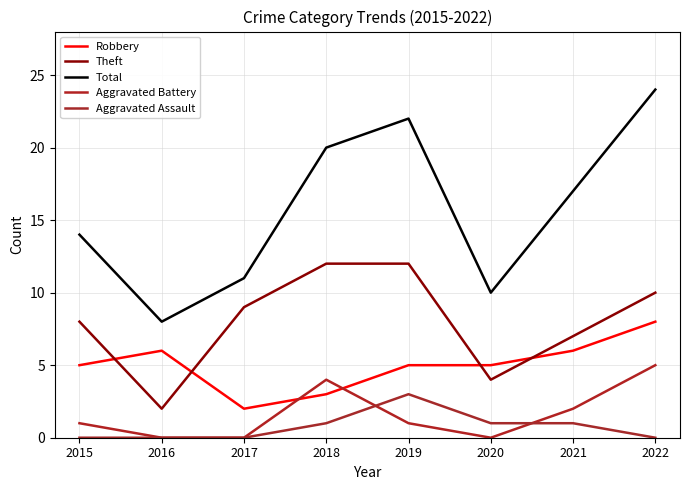

Reading left to right, what are all the values shown in this chart?

Robbery: 5	6	2	3	5	5	6	8
Theft: 8	2	9	12	12	4	7	10
Total: 14	8	11	20	22	10	17	24
Aggravated Battery: 1	0	0	4	1	0	2	5
Aggravated Assault: 0	0	0	1	3	1	1	0